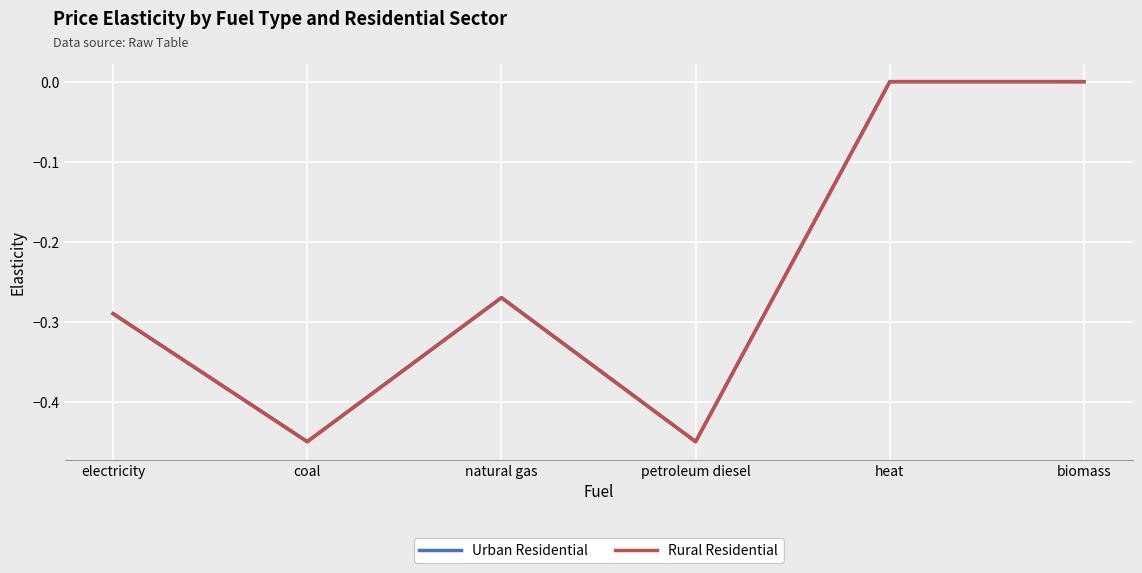

True or false: Urban Residential has a value of -0.3 at natural gas.

True